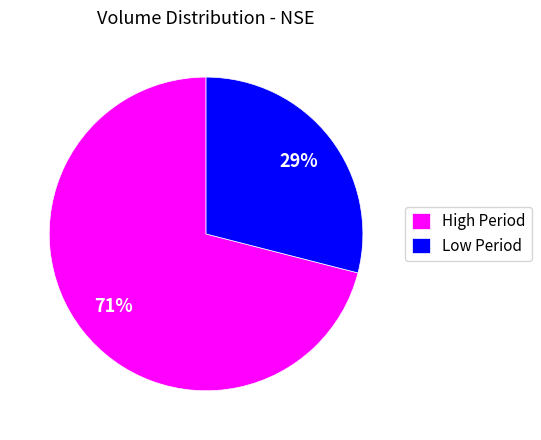

Combined, do Low Period and High Period account for over 50%?

Yes